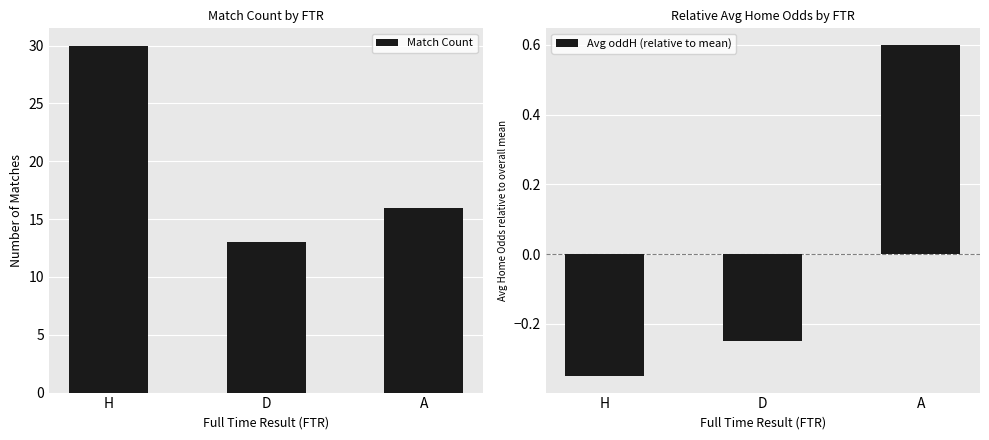

What is the smallest value displayed?

-0.3